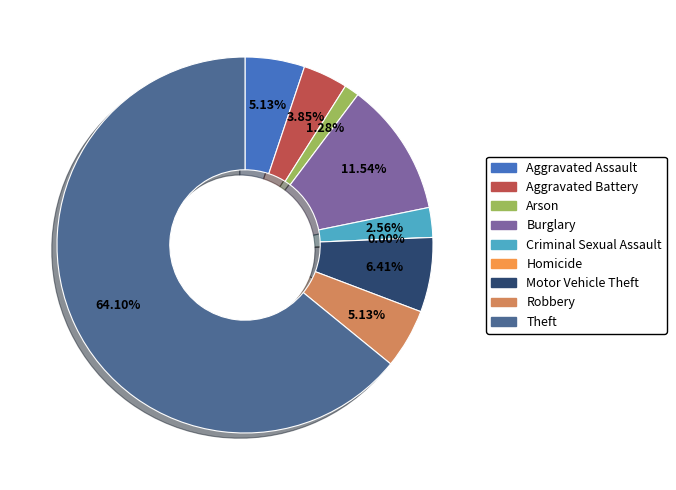

Which slice is the largest?

Theft